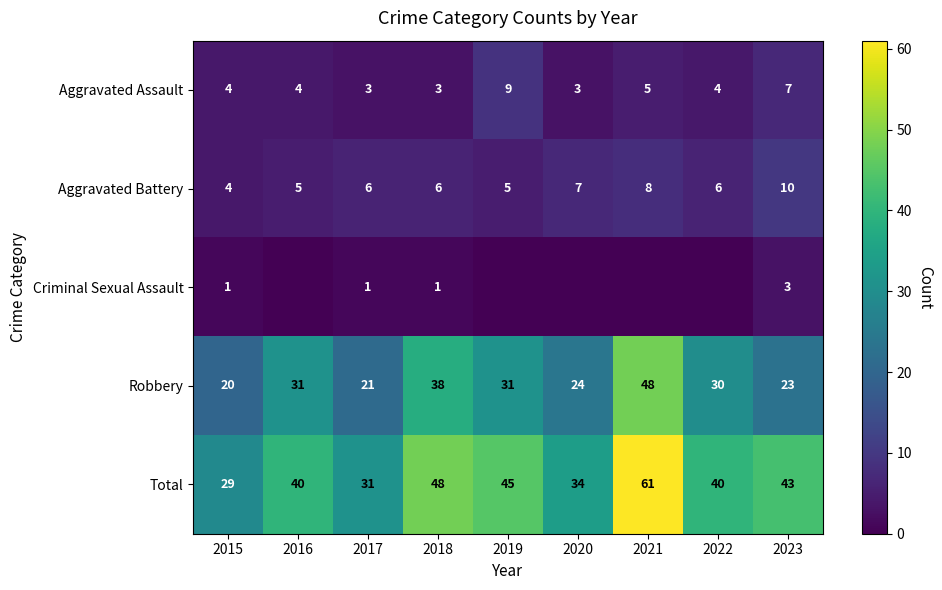

The value of Total at 2015 is 29. True or false?

True